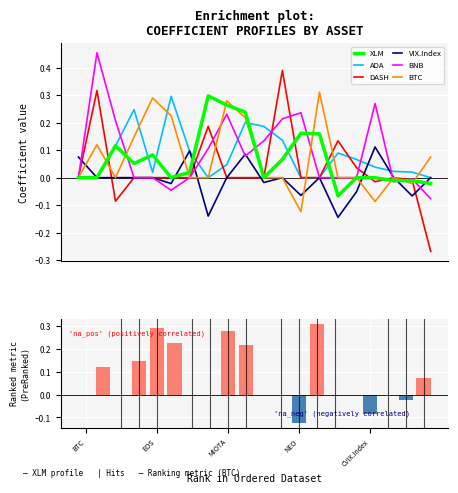

What is the total value across all series at ADA?

0.4